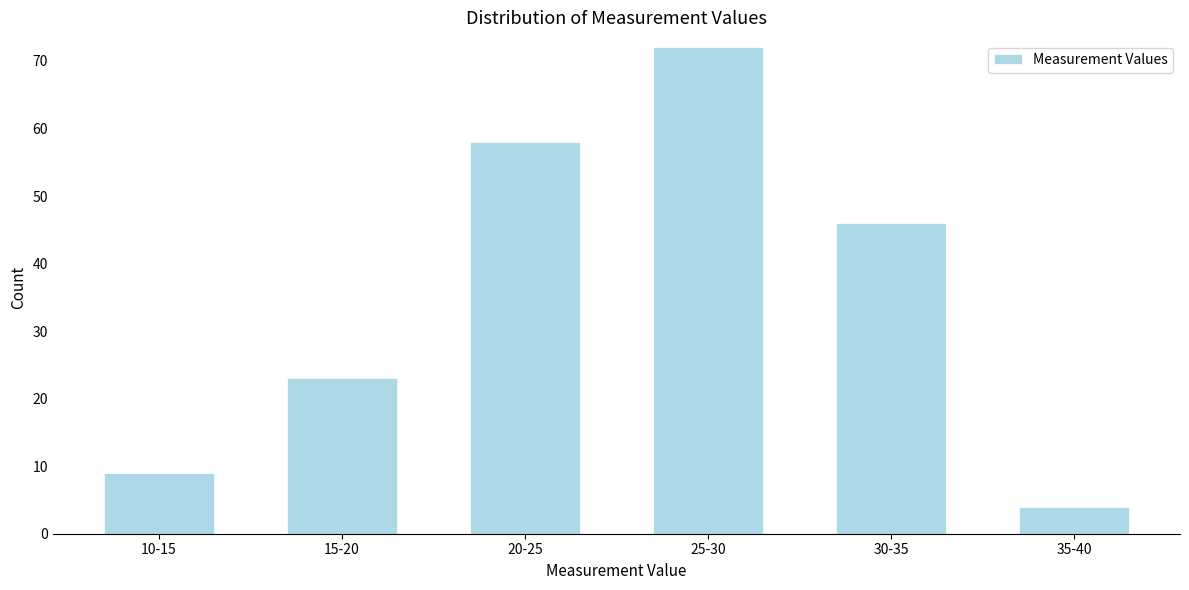

Reading left to right, transcribe all the data shown in this chart.

9	23	58	72	46	4